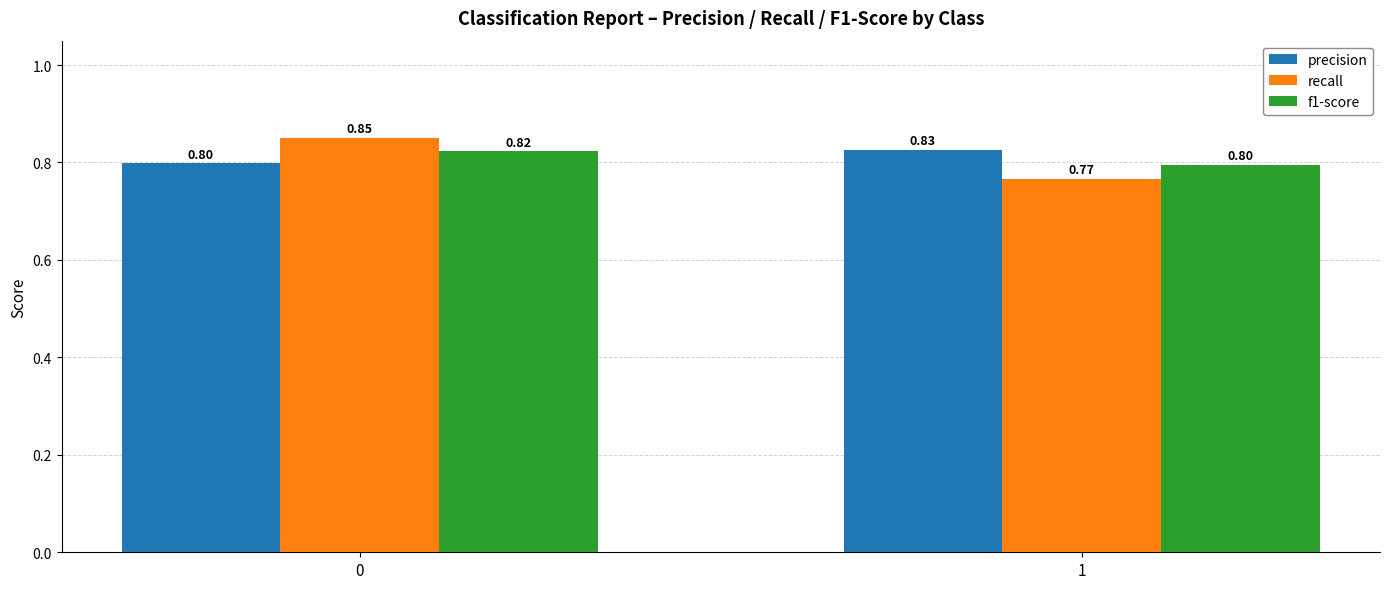

Which series has the widest spread of values?

recall